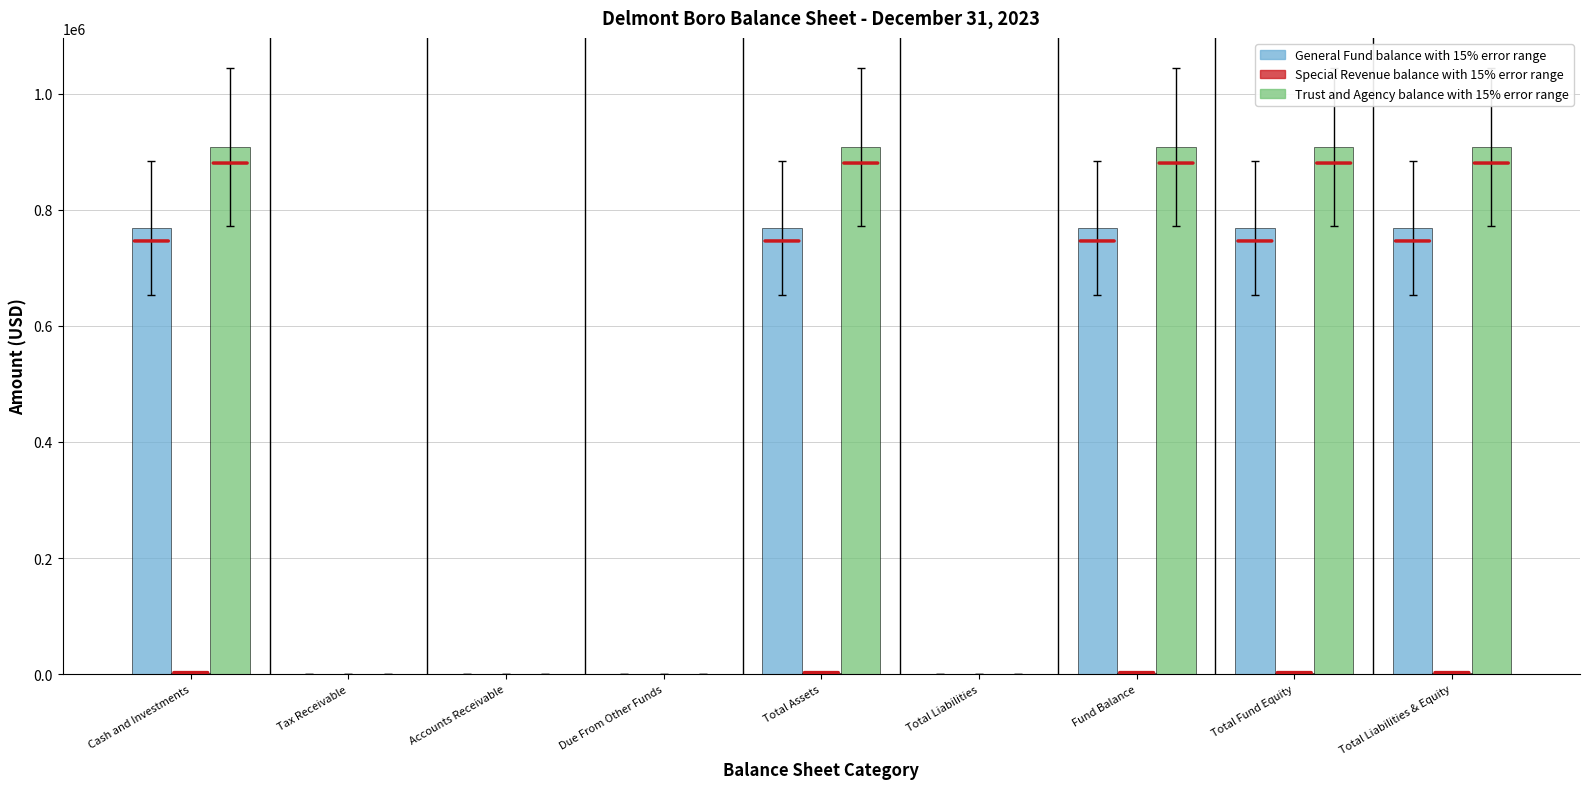

What is the greatest value displayed?

907534